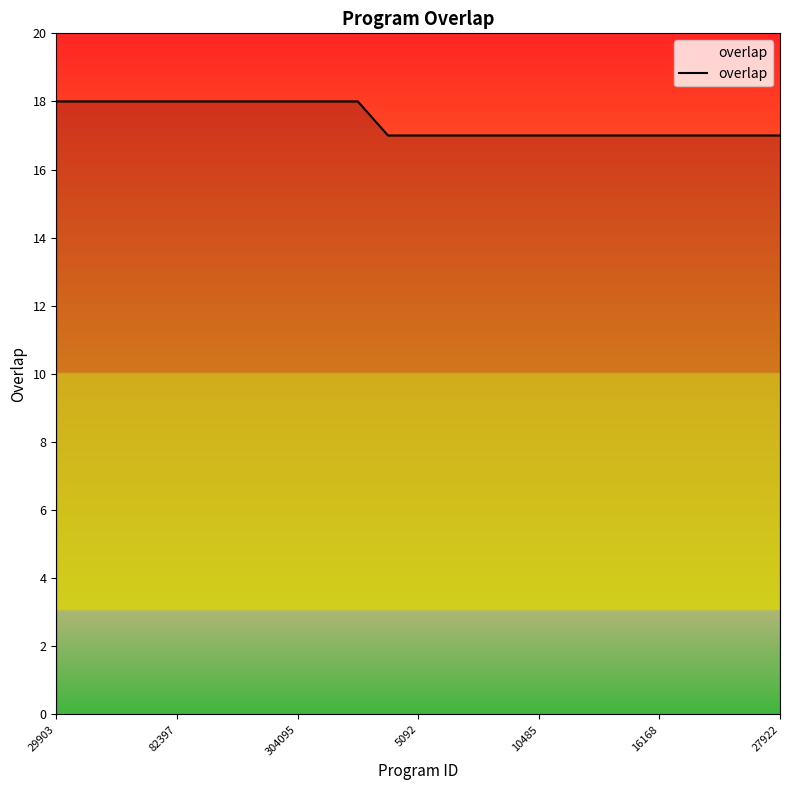

What is the smallest value displayed?

17